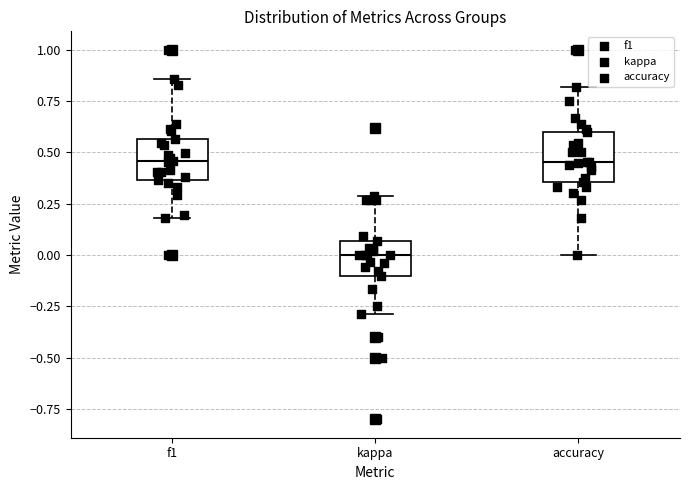

Reading left to right, read every box against the y-axis: the position of its median line, the range the box covers, and the ends of its whiskers. The values are not printed on the chart, so give them approximately, as read against the axis.

f1: median 0.45, box 0.35 to 0.55, whiskers 0.20 to 0.85
kappa: median 0.00, box -0.10 to 0.05, whiskers -0.30 to 0.30
accuracy: median 0.45, box 0.35 to 0.60, whiskers 0.00 to 0.80